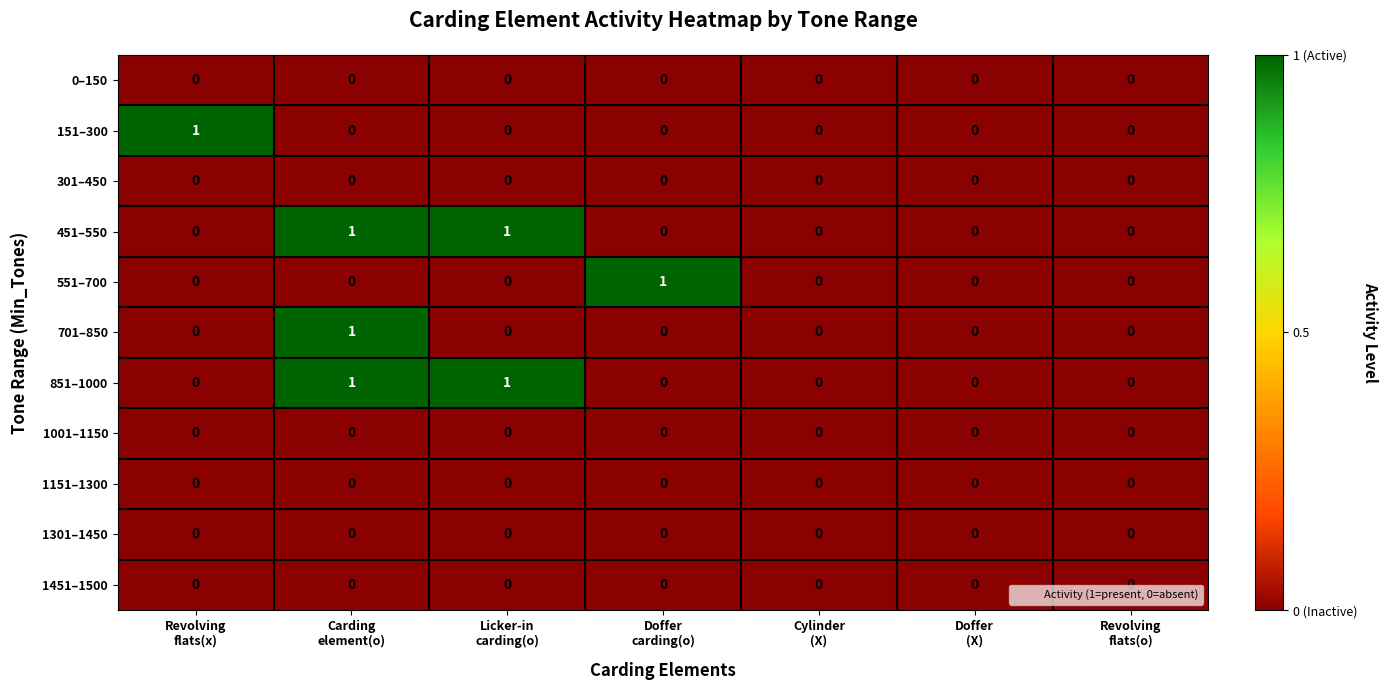

Count the 551–700 values in the range 0 to 1.

7